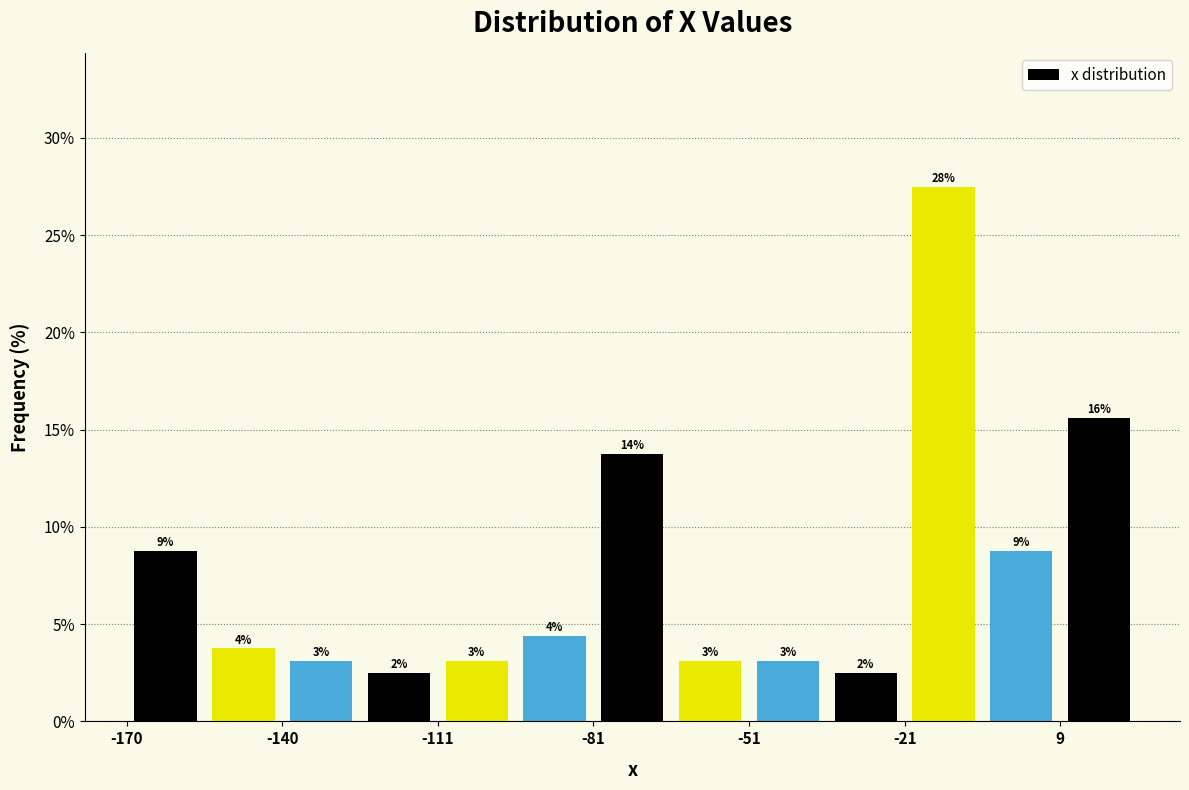

Around what value on the x-axis is the tallest bar? Give the approximate position of its centre, as read against the axis.

-15